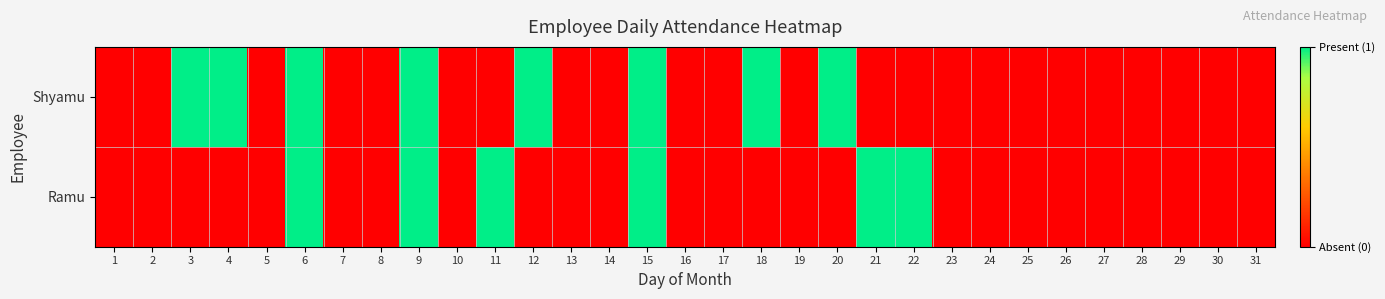

At which category does the chart reach its peak across all series?

3